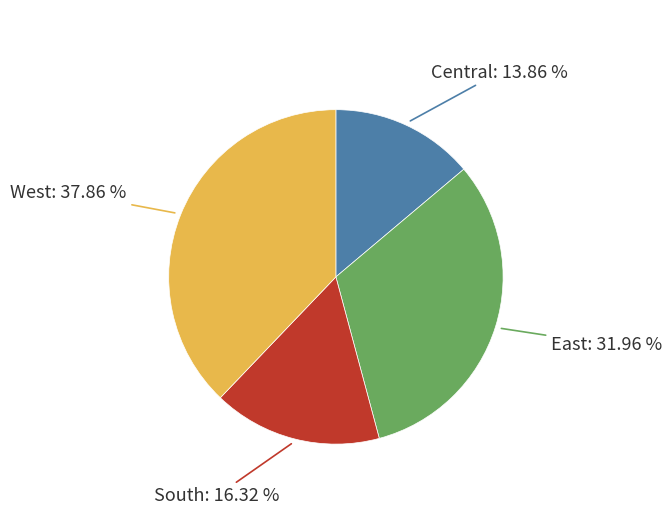

Does any single category account for the majority?

No